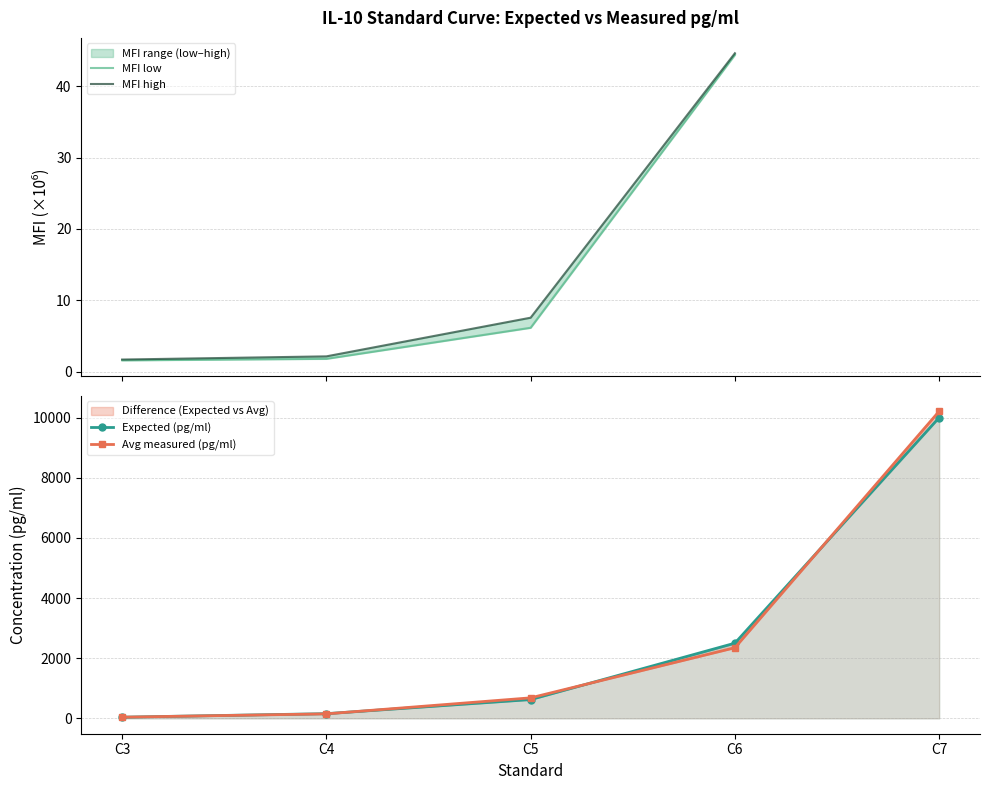

Rank the categories by Avg(pg/ml) value from highest to lowest.

C7, C6, C5, C4, C3